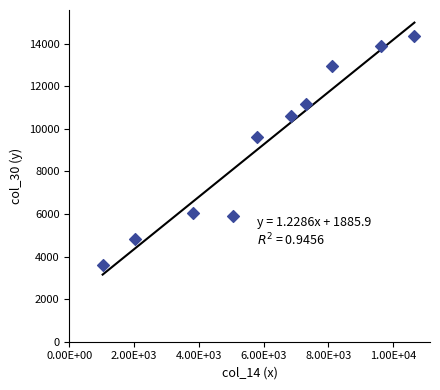

What is the range of Y values (max minus min)?

10771.0